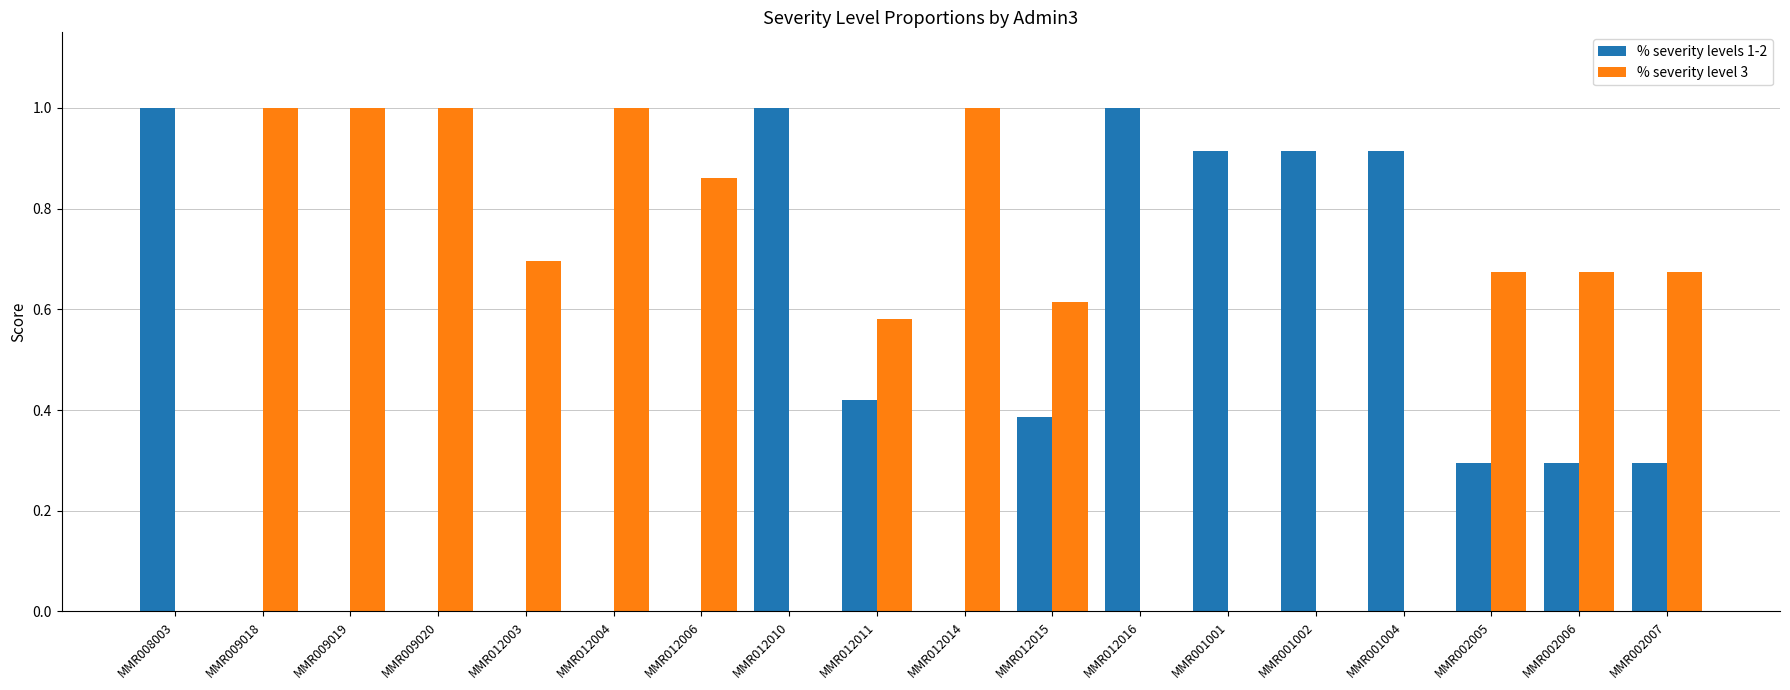

Which series has the largest total across all categories?

% severity level 3